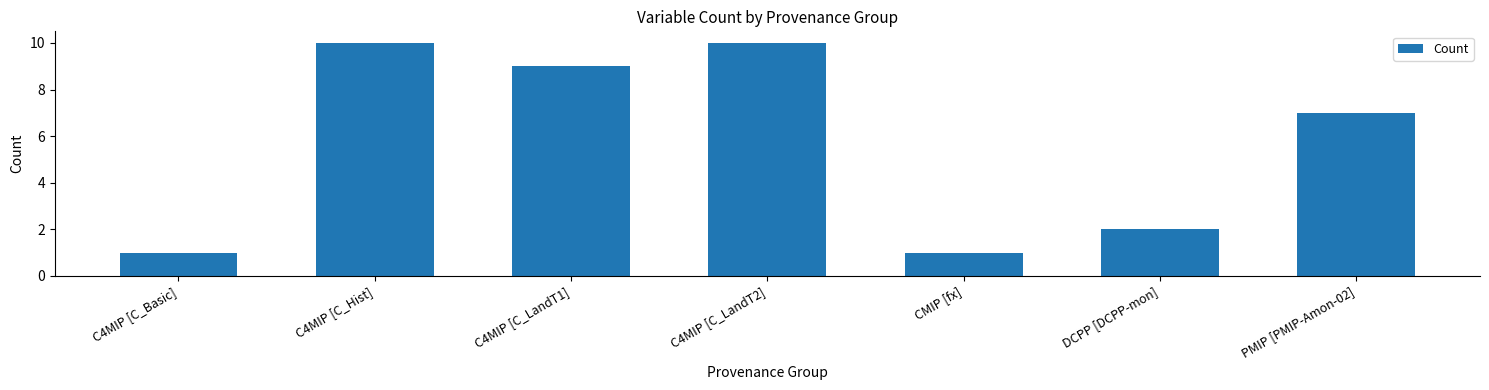

How many bars are there in total?

7